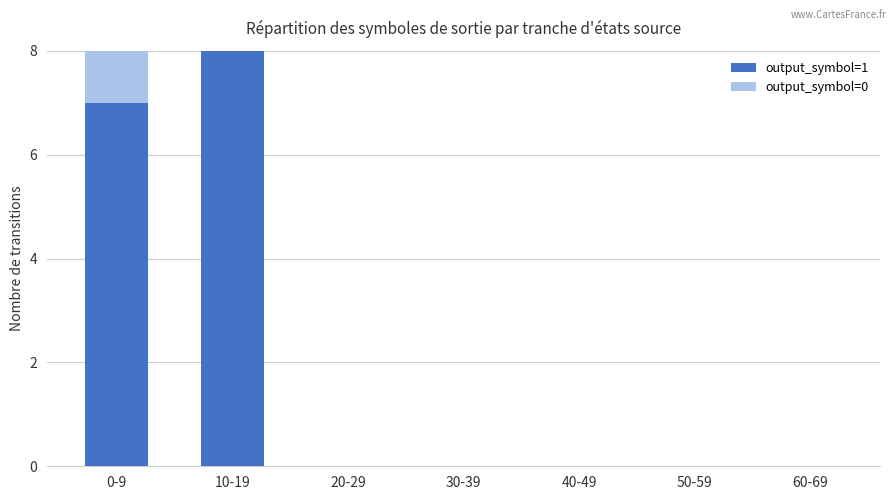

Between 10-19 and 60-69, which series saw the biggest shift?

output_symbol=1